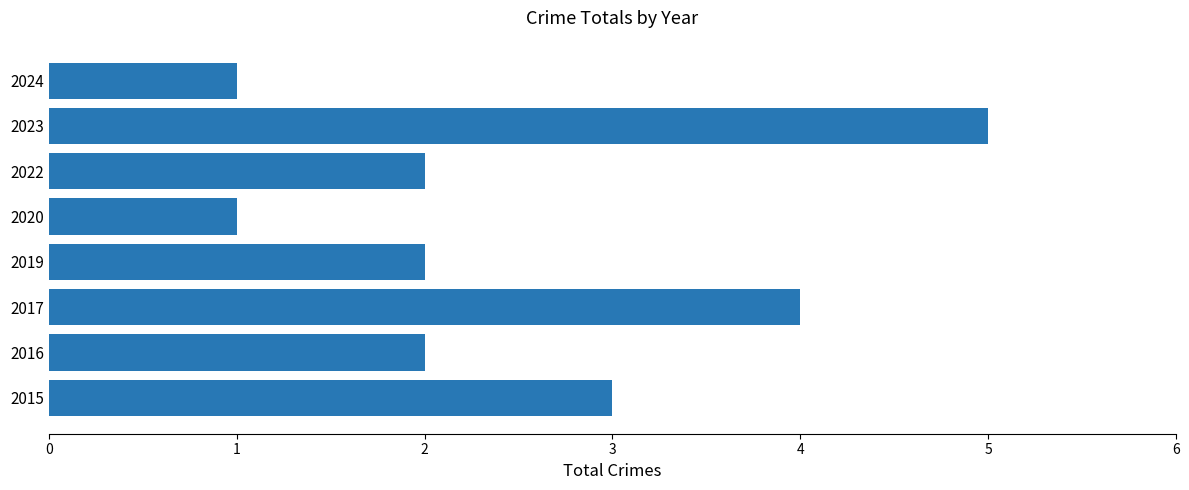

True or false: the data shows 2 at 2019.

True